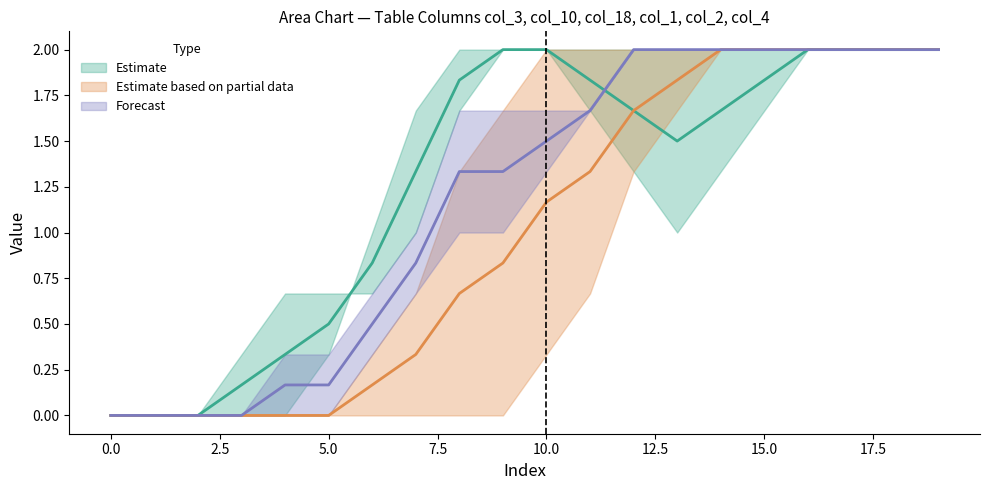

How many data points does each series have?

20